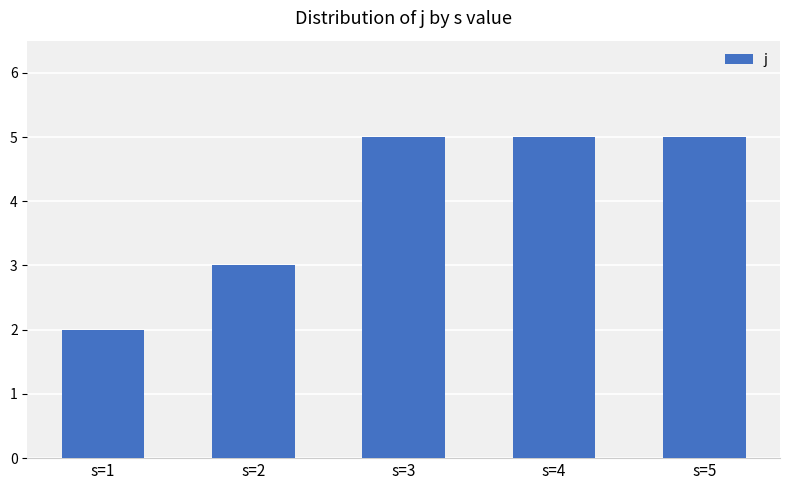

Reading right to left, transcribe all the data shown in this chart.

5	5	5	3	2